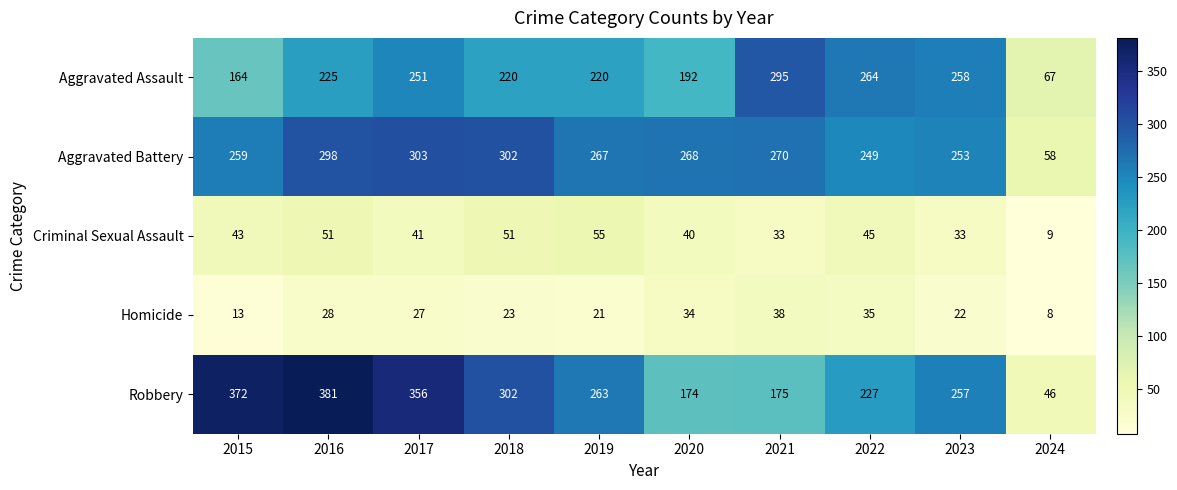

At which label does Robbery first exceed 263?

2015